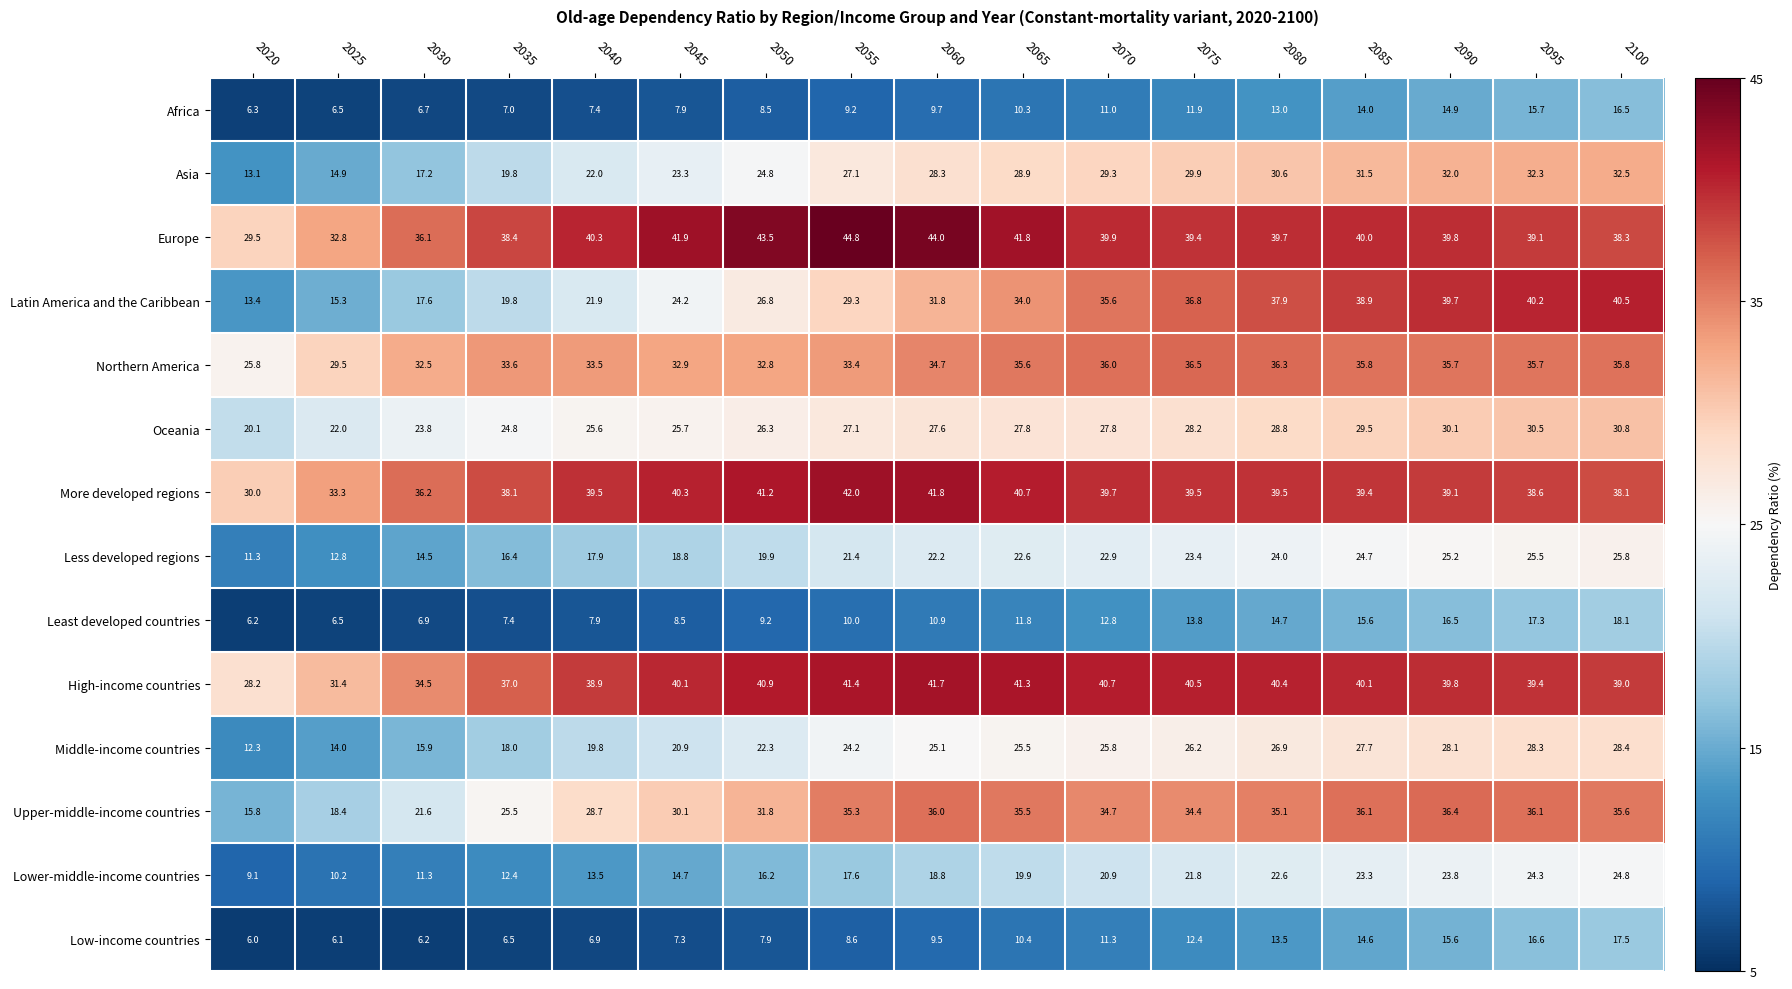

Which category has the highest value across all series?

2055